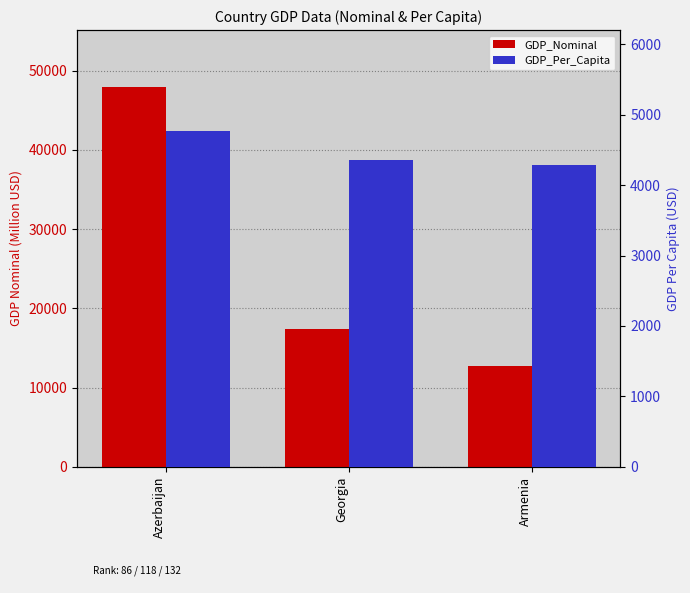

At which category is the sum across all series the highest?

Azerbaijan